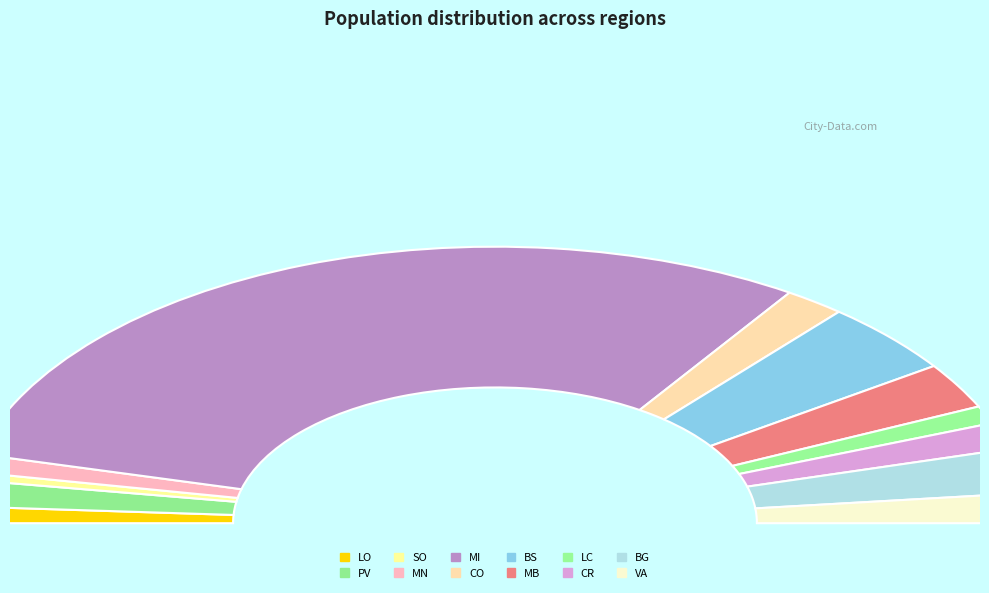

What percentage is the MB slice, to the nearest percent?

5%